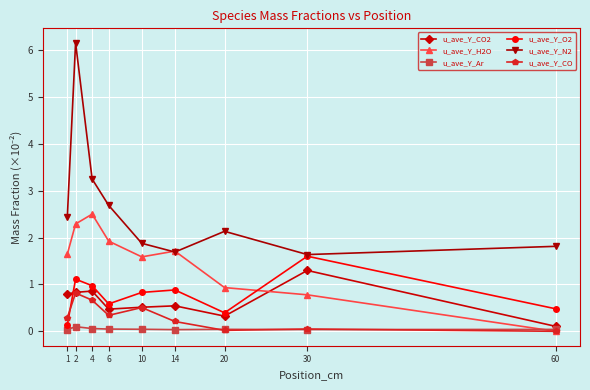

The value of u_ave_Y_CO2 at 2 is 1.5. True or false?

False